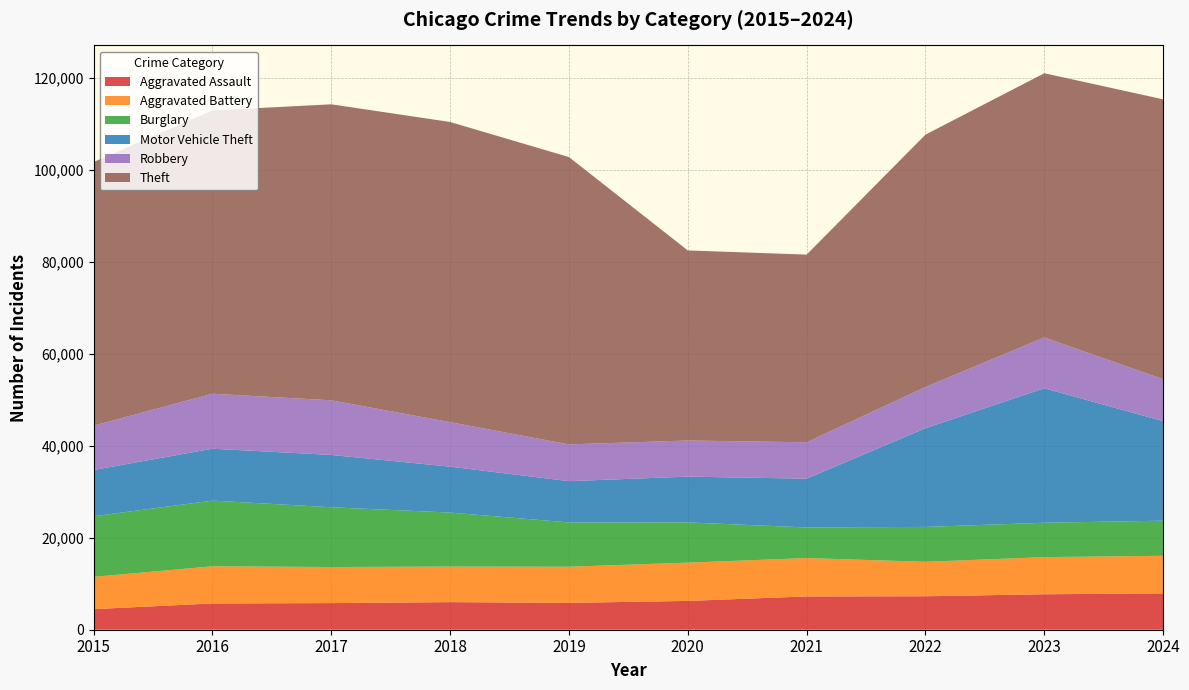

Reading left to right, transcribe all the data shown in this chart.

Aggravated Assault: 4480	5713	5793	6002	5841	6265	7242	7280	7712	7900
Aggravated Battery: 7019	8085	7845	7735	7858	8321	8346	7493	8077	8181
Burglary: 13184	14289	13001	11747	9638	8758	6661	7593	7481	7639
Motor Vehicle Theft: 10068	11285	11380	9985	8978	9959	10605	21466	29252	21648
Robbery: 9638	11960	11880	9681	7995	7855	7920	8964	11053	9133
Theft: 57352	61623	64386	65290	62497	41345	40818	54891	57469	60869